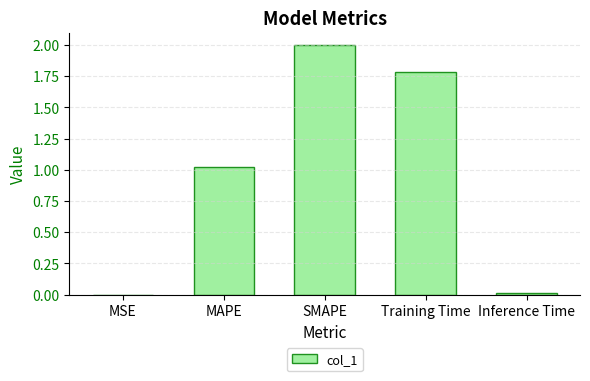

What is the sum of the values at Training Time and SMAPE?

3.8